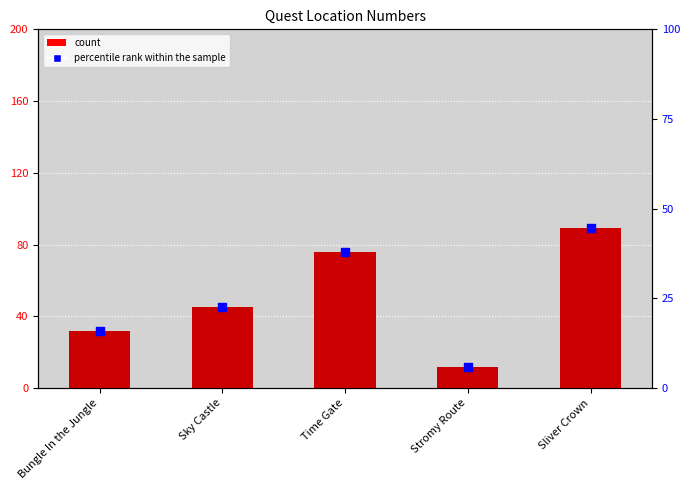

Which series contains the lowest Y value?

percentile rank within the sample